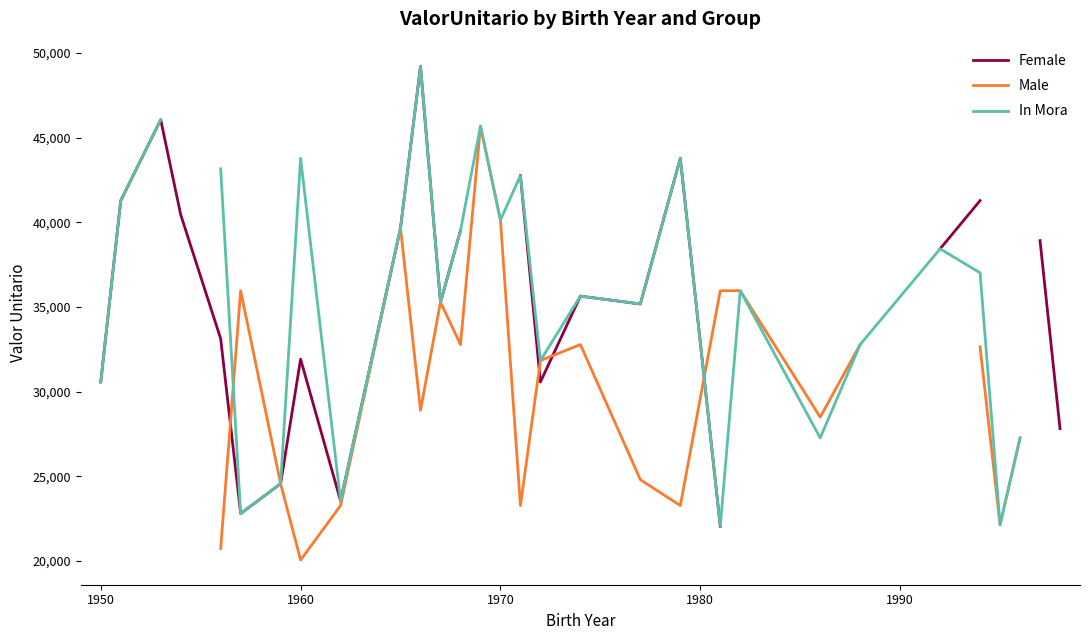

The In Mora series shows 17086.2 at 1960. True or false?

False